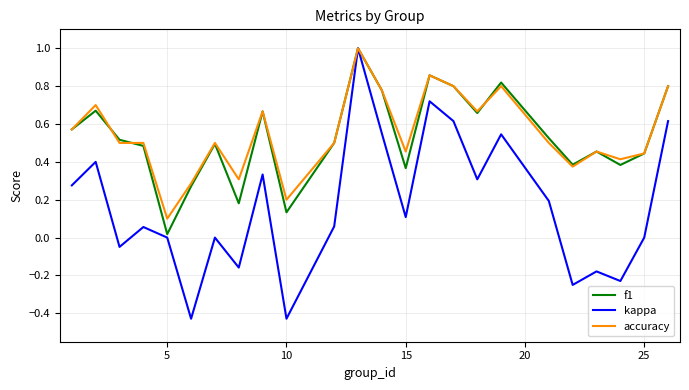

Which series has the largest range (max minus min)?

kappa